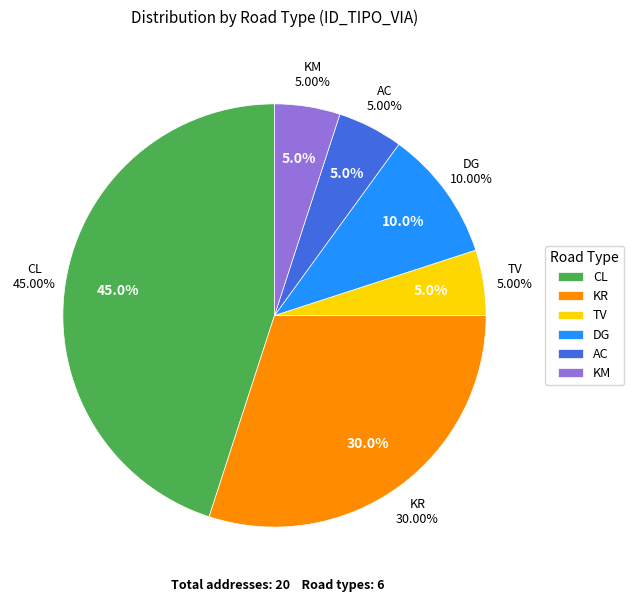

Approximately how many times larger is the value at AC compared to KM?

1.0